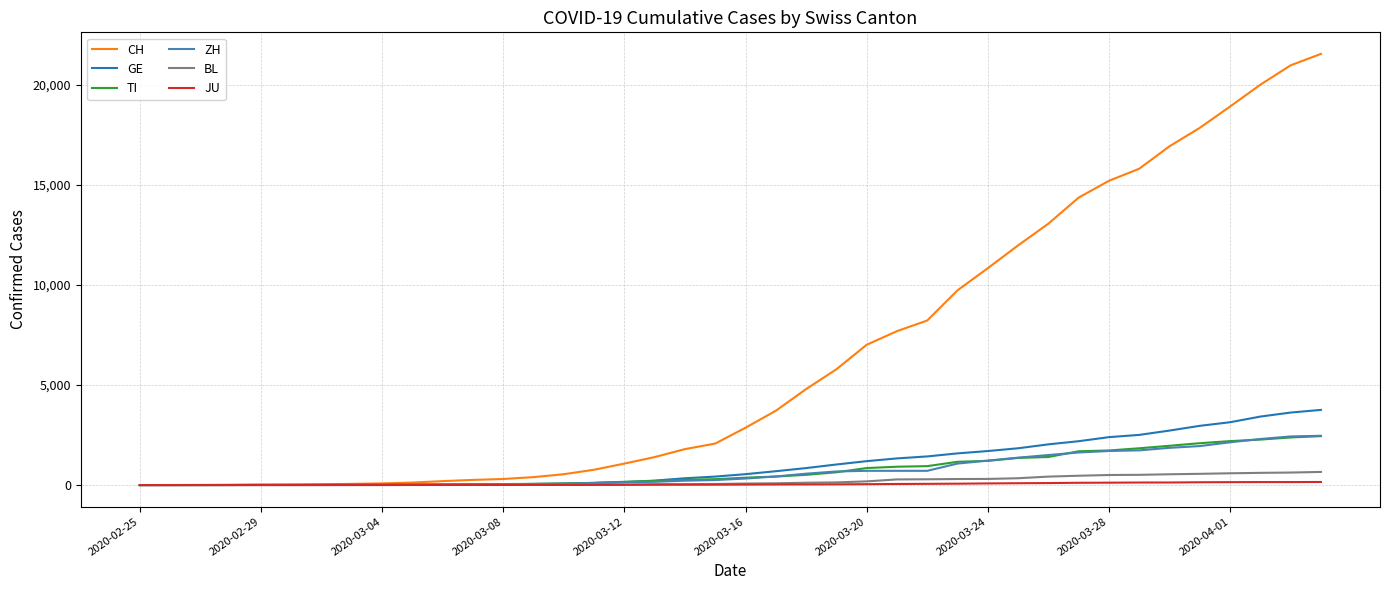

What is the highest value of the ZH series?

2461